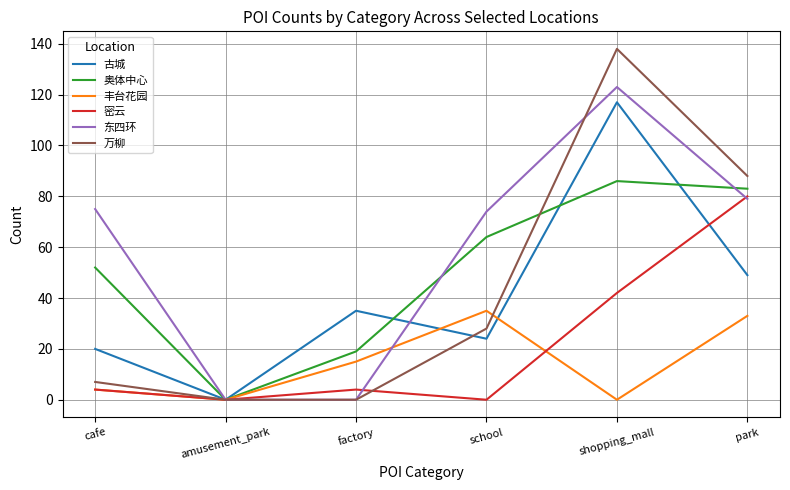

What is the difference between the second highest and minimum values in the 奥体中心 series?

83